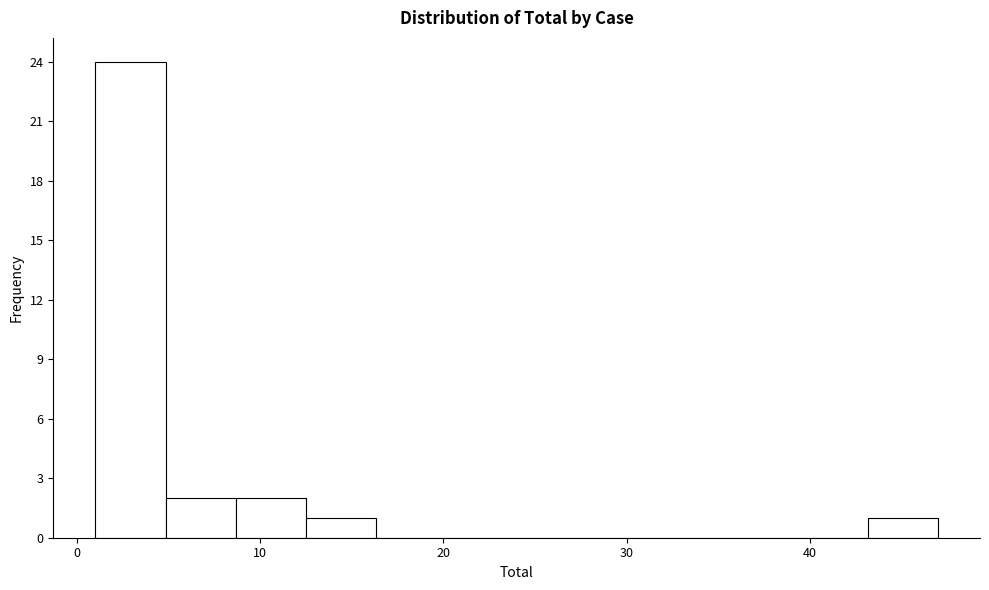

Around what value on the x-axis is the tallest bar? Give the approximate position of its centre, as read against the axis.

3